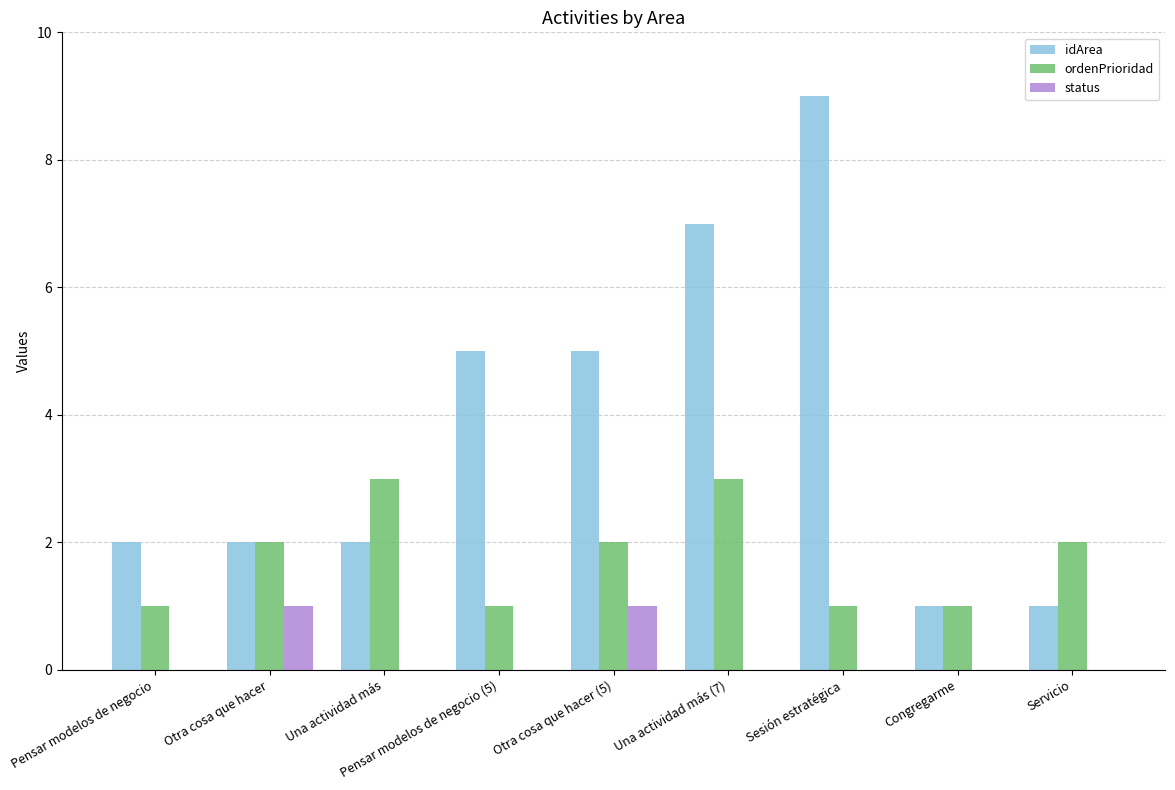

What are all the series names shown in the legend?

idArea, ordenPrioridad, status